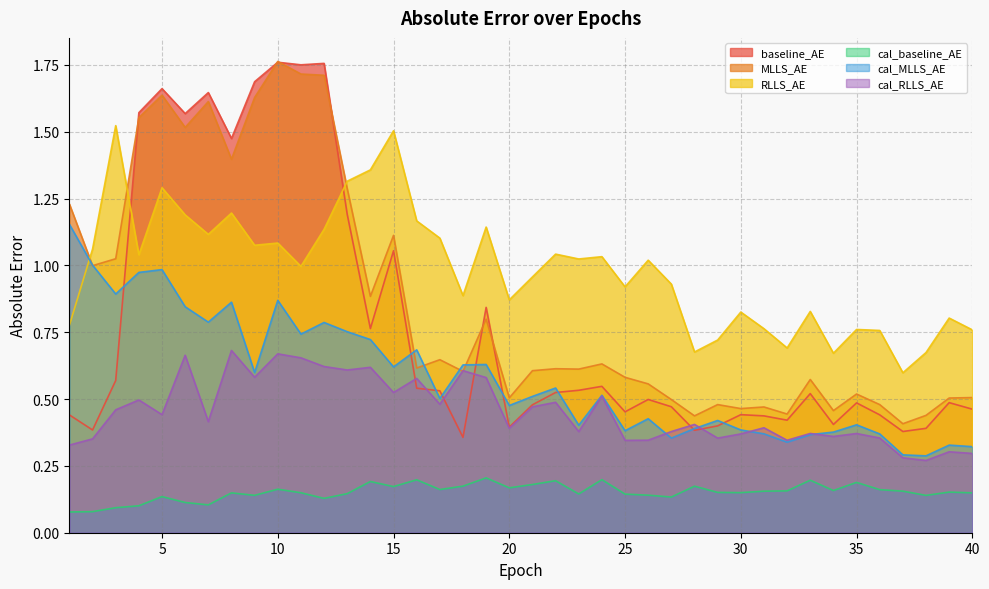

Reading right to left, transcribe all the data shown in this chart.

baseline_AE: 0.5	0.5	0.4	0.4	0.4	0.5	0.4	0.5	0.4	0.4	0.4	0.4	0.4	0.5	0.5	0.5	0.5	0.5	0.5	0.5	0.4	0.8	0.4	0.5	0.5	1.1	0.8	1.2	1.8	1.8	1.8	1.7	1.5	1.6	1.6	1.7	1.6	0.6	0.4	0.4
MLLS_AE: 0.5	0.5	0.4	0.4	0.5	0.5	0.5	0.6	0.4	0.5	0.5	0.5	0.4	0.5	0.6	0.6	0.6	0.6	0.6	0.6	0.5	0.8	0.6	0.6	0.6	1.1	0.9	1.3	1.7	1.7	1.8	1.6	1.4	1.6	1.5	1.6	1.6	1.0	1.0	1.2
RLLS_AE: 0.8	0.8	0.7	0.6	0.8	0.8	0.7	0.8	0.7	0.8	0.8	0.7	0.7	0.9	1.0	0.9	1.0	1.0	1.0	1.0	0.9	1.1	0.9	1.1	1.2	1.5	1.4	1.3	1.1	1.0	1.1	1.1	1.2	1.1	1.2	1.3	1.0	1.5	1.1	0.8
cal_baseline_AE: 0.1	0.2	0.1	0.2	0.2	0.2	0.2	0.2	0.2	0.2	0.1	0.2	0.2	0.1	0.1	0.1	0.2	0.1	0.2	0.2	0.2	0.2	0.2	0.2	0.2	0.2	0.2	0.1	0.1	0.1	0.2	0.1	0.1	0.1	0.1	0.1	0.1	0.1	0.1	0.1
cal_MLLS_AE: 0.3	0.3	0.3	0.3	0.4	0.4	0.4	0.4	0.3	0.4	0.4	0.4	0.4	0.4	0.4	0.4	0.5	0.4	0.5	0.5	0.5	0.6	0.6	0.5	0.7	0.6	0.7	0.8	0.8	0.7	0.9	0.6	0.9	0.8	0.8	1.0	1.0	0.9	1.0	1.2
cal_RLLS_AE: 0.3	0.3	0.3	0.3	0.4	0.4	0.4	0.4	0.3	0.4	0.4	0.4	0.4	0.4	0.3	0.3	0.5	0.4	0.5	0.5	0.4	0.6	0.6	0.5	0.6	0.5	0.6	0.6	0.6	0.7	0.7	0.6	0.7	0.4	0.7	0.4	0.5	0.5	0.4	0.3